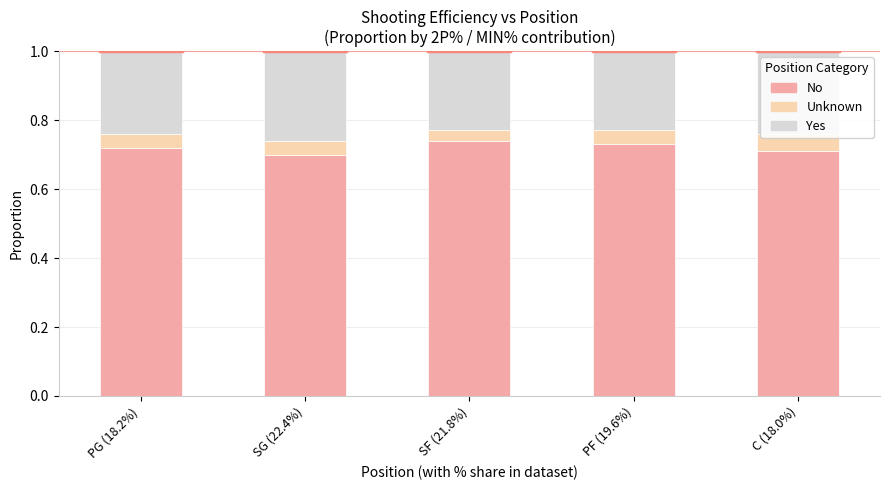

What is the total value across all series at PF (19.6%)?

1.0